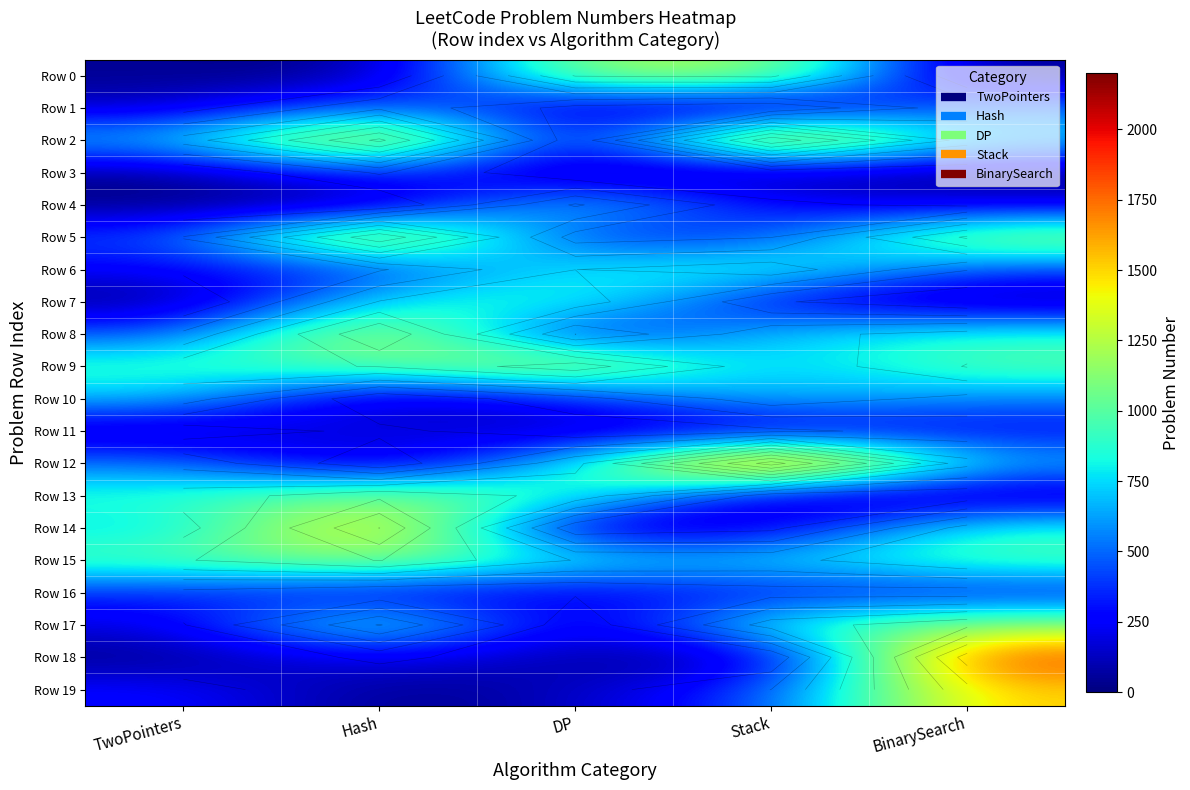

Count the number of categories in the chart.

5